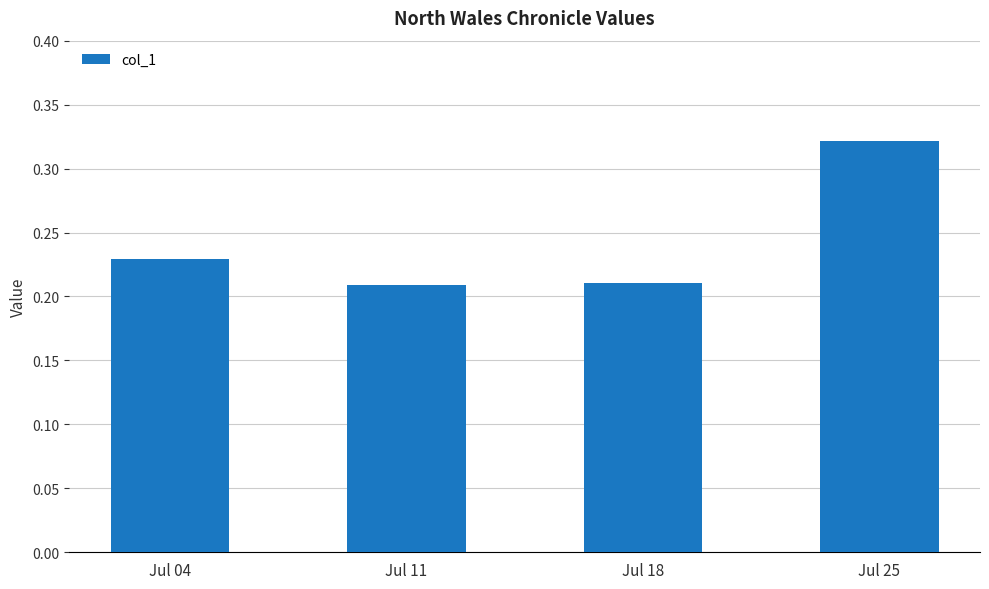

Are the bars grouped side by side (vs. stacked)?

No